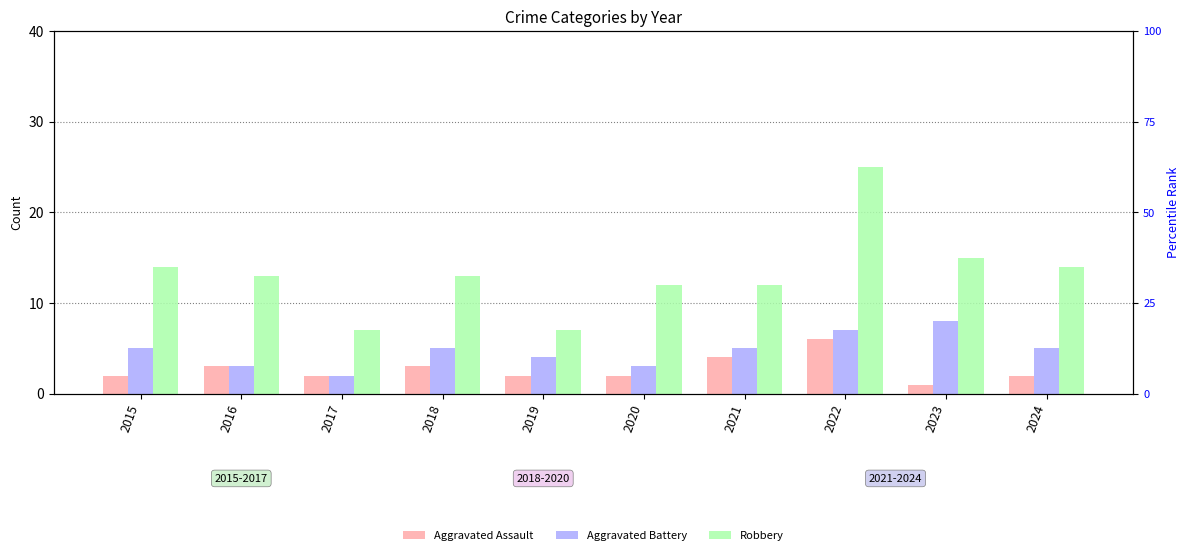

Reading right to left, extract all data points from this chart.

Aggravated Assault: 2	1	6	4	2	2	3	2	3	2
Aggravated Battery: 5	8	7	5	3	4	5	2	3	5
Robbery: 14	15	25	12	12	7	13	7	13	14